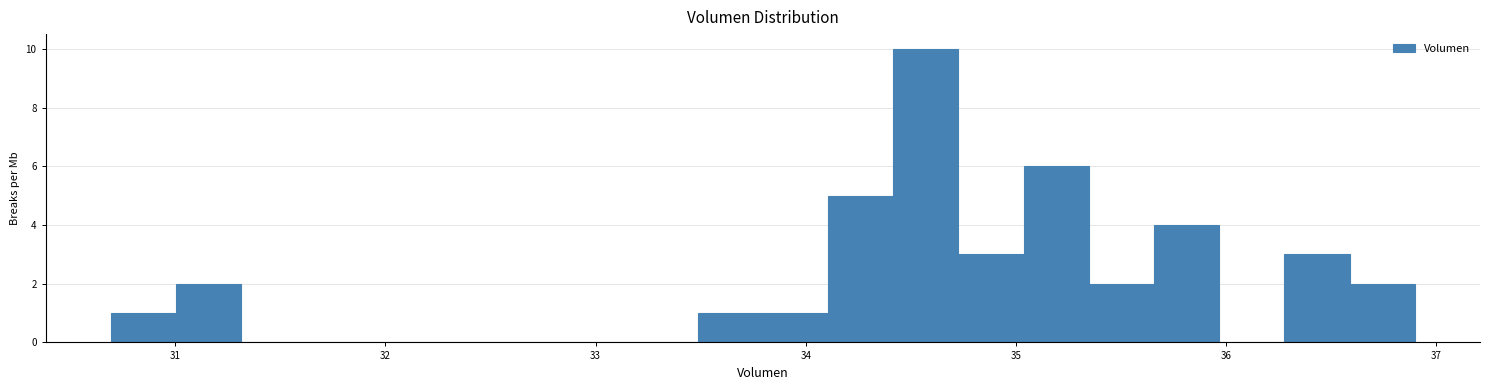

Around what value on the x-axis is the tallest bar? Give the approximate position of its centre, as read against the axis.

34.6